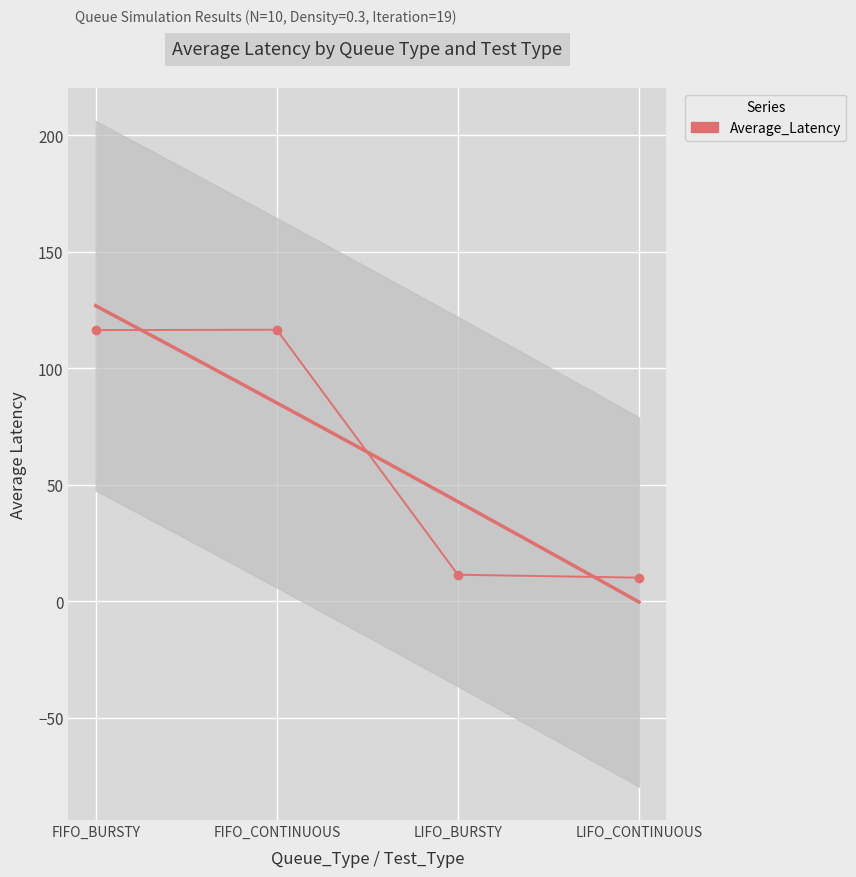

True or false: there are more than 1 points higher than both neighbors.

False